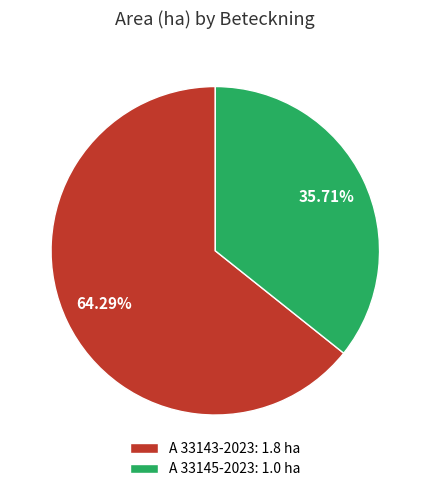

Between A 33145-2023 and A 33143-2023, which is larger?

A 33143-2023